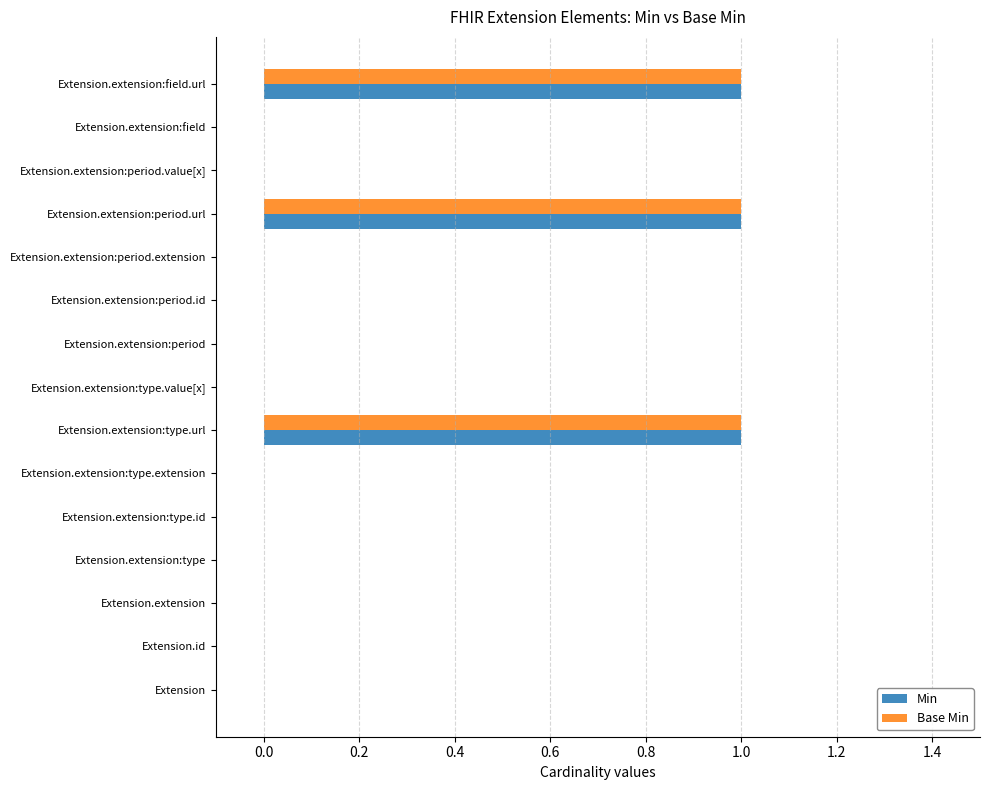

Is the value of Min at Extension.extension:type.url greater than the value of Base Min at Extension?

Yes